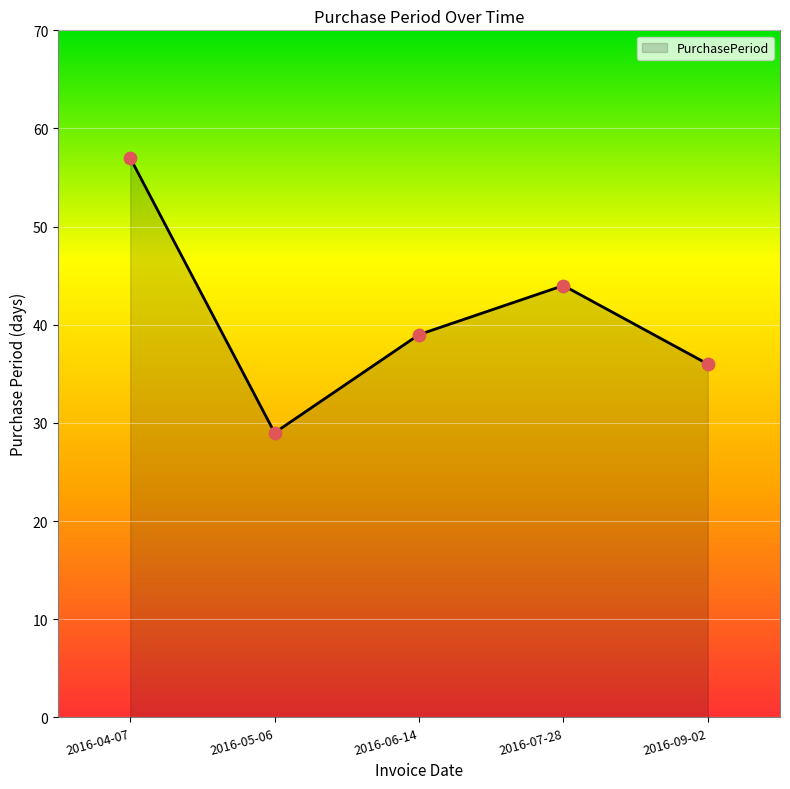

What is the change in value from 2016-04-07 to 2016-09-02?

-21